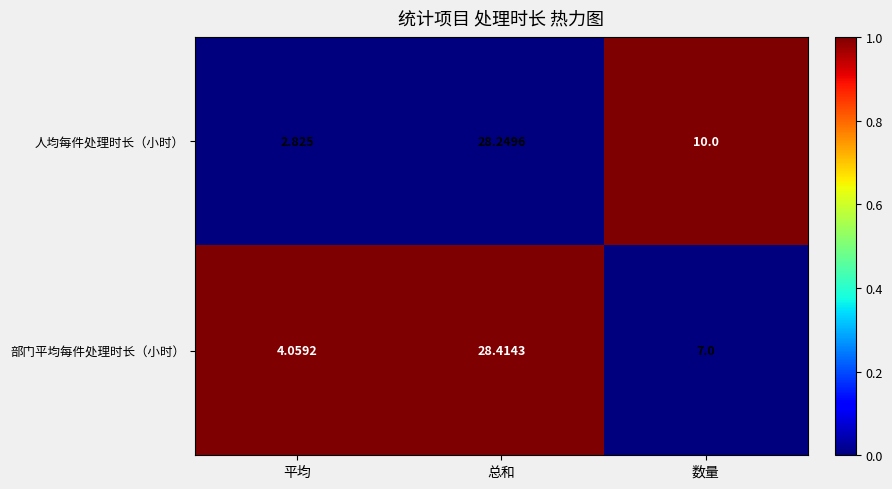

How many categories are shown in the chart?

3